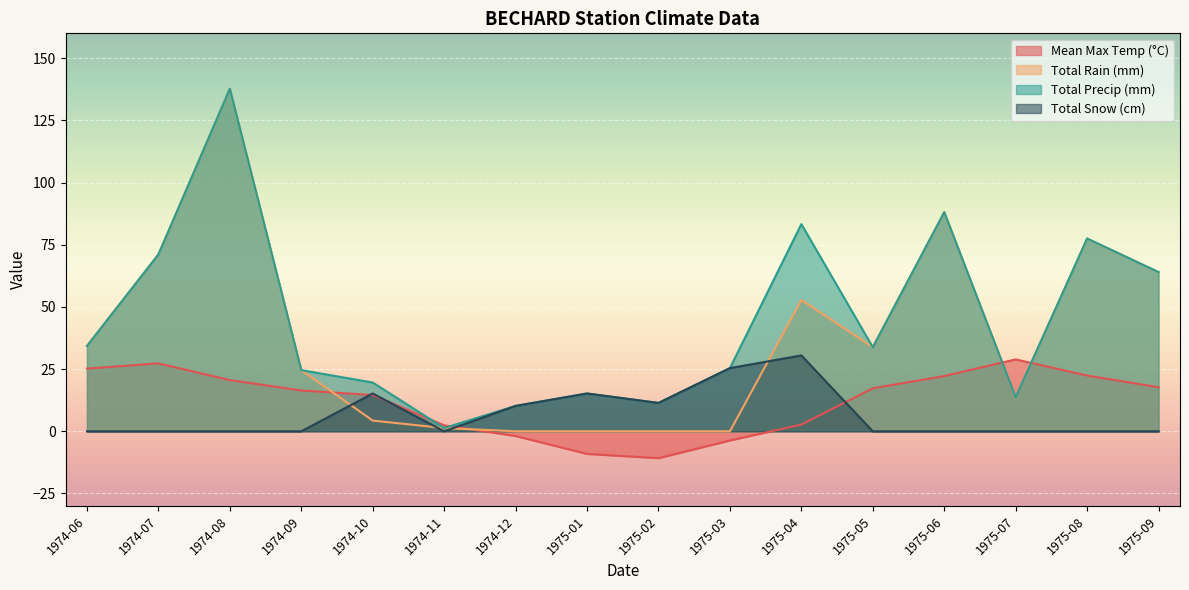

What are all the series names shown in the legend?

Mean Max Temp (°C), Total Rain (mm), Total Precip (mm), Total Snow (cm)